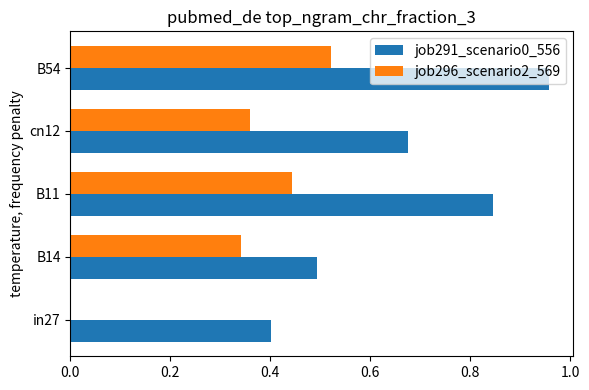

What are all the series names shown in the legend?

job291_scenario0_556, job296_scenario2_569